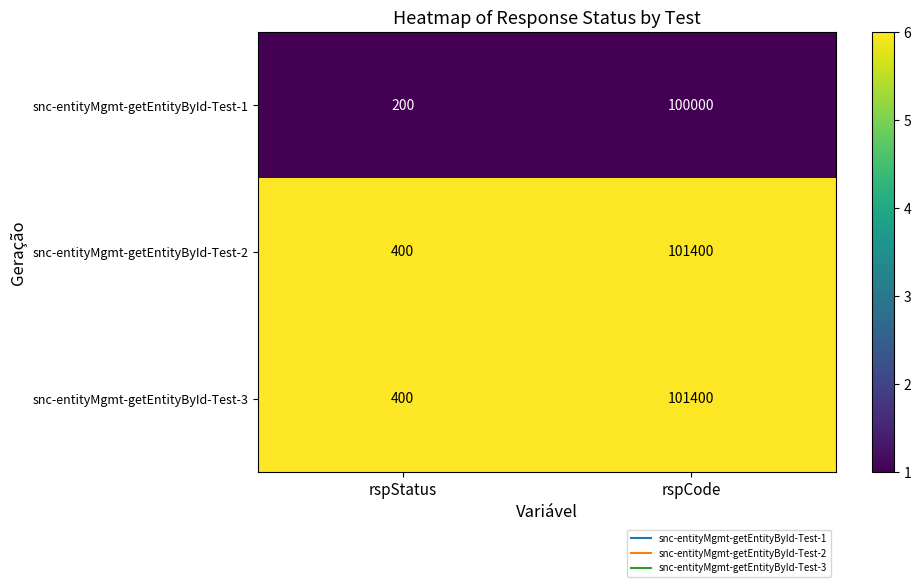

True or false: snc-entityMgmt-getEntityById-Test-3 has a value of 400 at rspStatus.

True